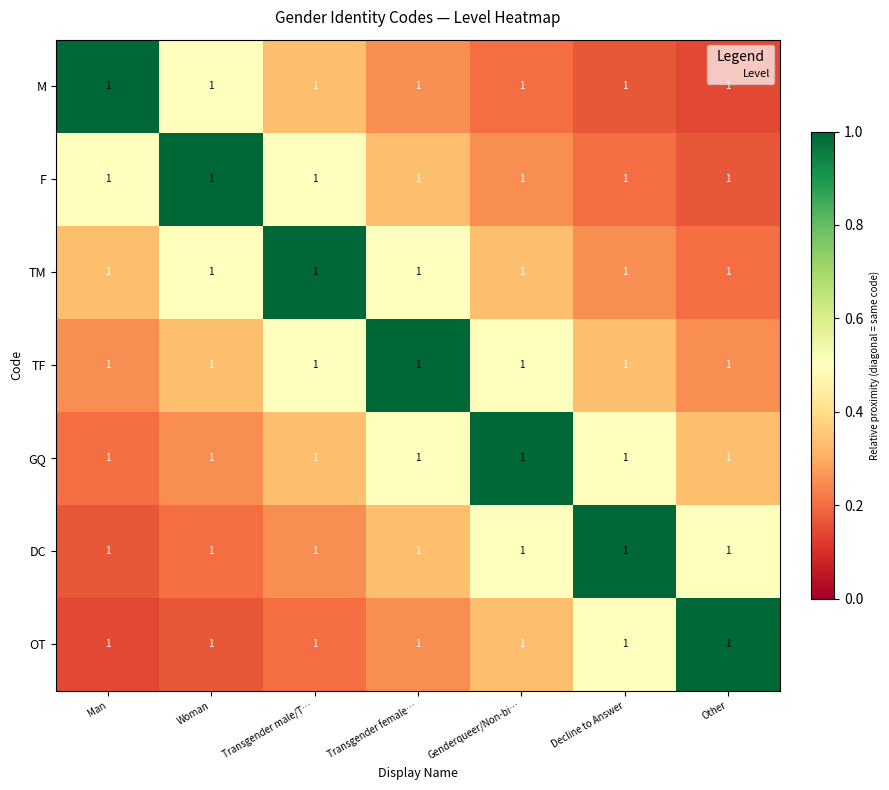

Reading left to right, extract all data points from this chart.

M: Man=1.0	Woman=1.0	Transgender male/T…=1.0	Transgender female…=1.0	Genderqueer/Non-bi…=1.0	Decline to Answer=1.0	Other=1.0
F: Man=1.0	Woman=1.0	Transgender male/T…=1.0	Transgender female…=1.0	Genderqueer/Non-bi…=1.0	Decline to Answer=1.0	Other=1.0
TM: Man=1.0	Woman=1.0	Transgender male/T…=1.0	Transgender female…=1.0	Genderqueer/Non-bi…=1.0	Decline to Answer=1.0	Other=1.0
TF: Man=1.0	Woman=1.0	Transgender male/T…=1.0	Transgender female…=1.0	Genderqueer/Non-bi…=1.0	Decline to Answer=1.0	Other=1.0
GQ: Man=1.0	Woman=1.0	Transgender male/T…=1.0	Transgender female…=1.0	Genderqueer/Non-bi…=1.0	Decline to Answer=1.0	Other=1.0
DC: Man=1.0	Woman=1.0	Transgender male/T…=1.0	Transgender female…=1.0	Genderqueer/Non-bi…=1.0	Decline to Answer=1.0	Other=1.0
OT: Man=1.0	Woman=1.0	Transgender male/T…=1.0	Transgender female…=1.0	Genderqueer/Non-bi…=1.0	Decline to Answer=1.0	Other=1.0